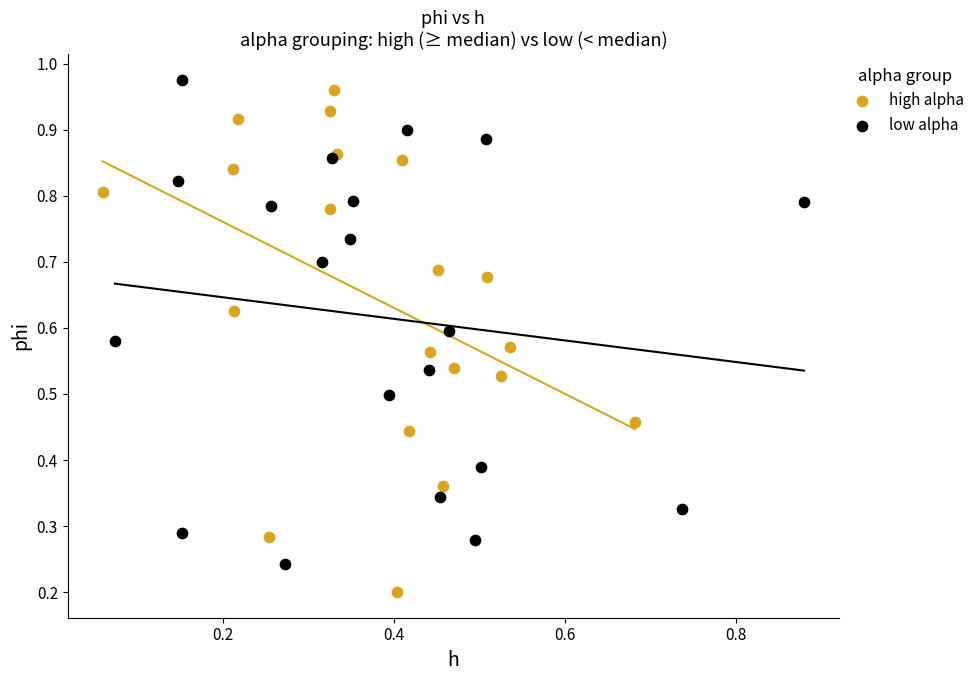

Which series contains the lowest Y value?

high alpha